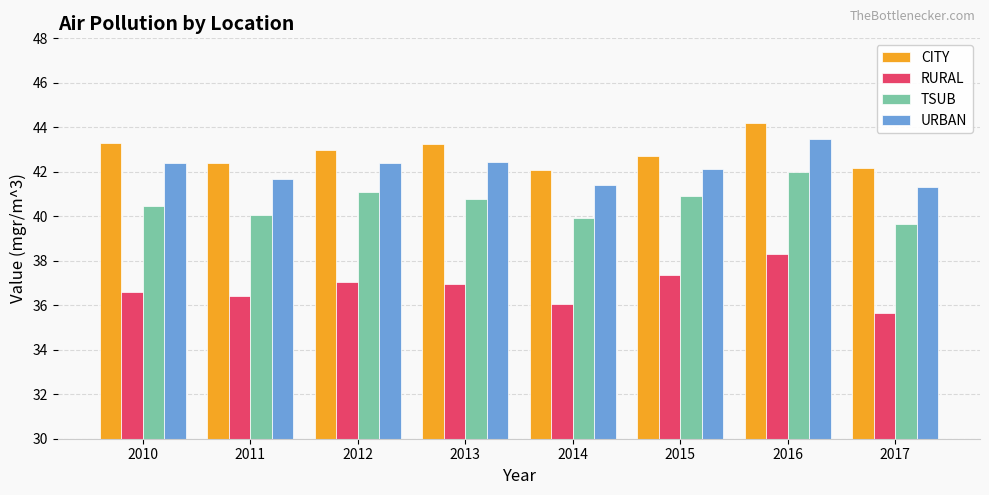

What is the sum of all TSUB values?

324.9